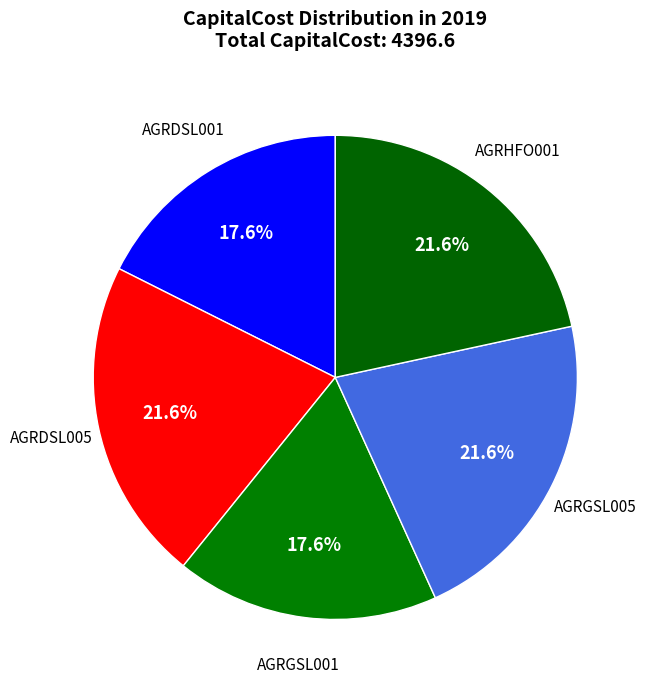

What is the total percentage of AGRDSL005 and AGRGSL001?

39.2%